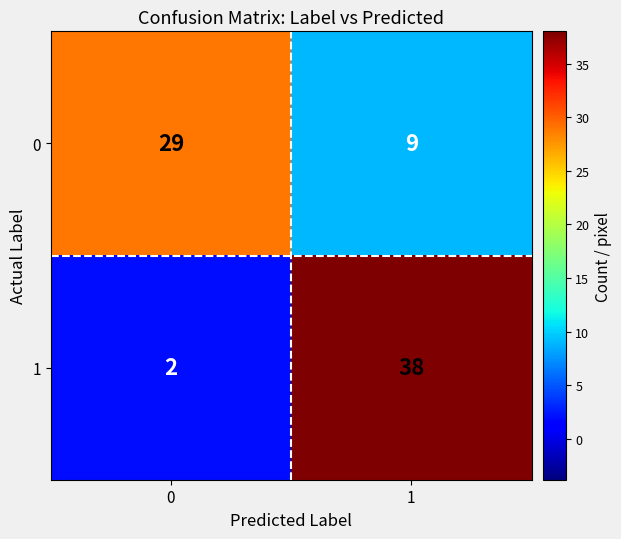

Reading left to right, list all the values displayed in this chart.

0: 0=29	1=9
1: 0=2	1=38